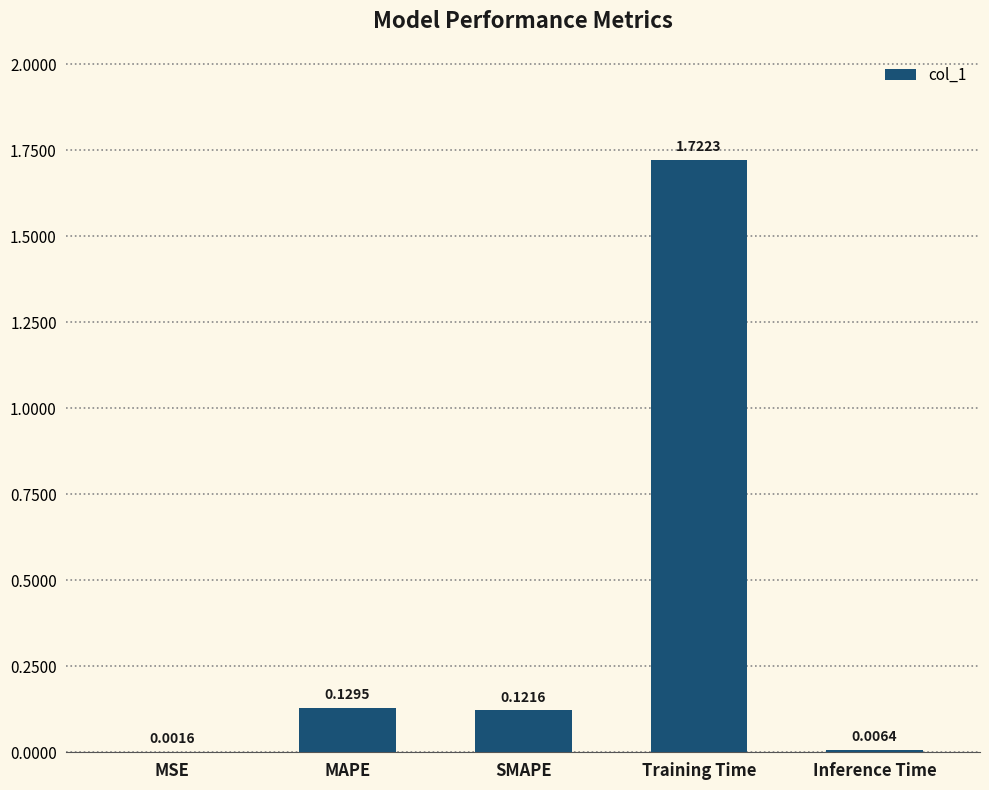

What is the sum of all values?

2.0